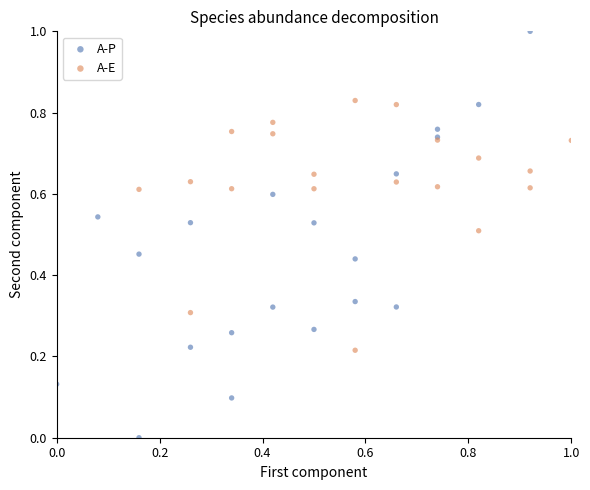

Which series contains the highest Y value?

A-P